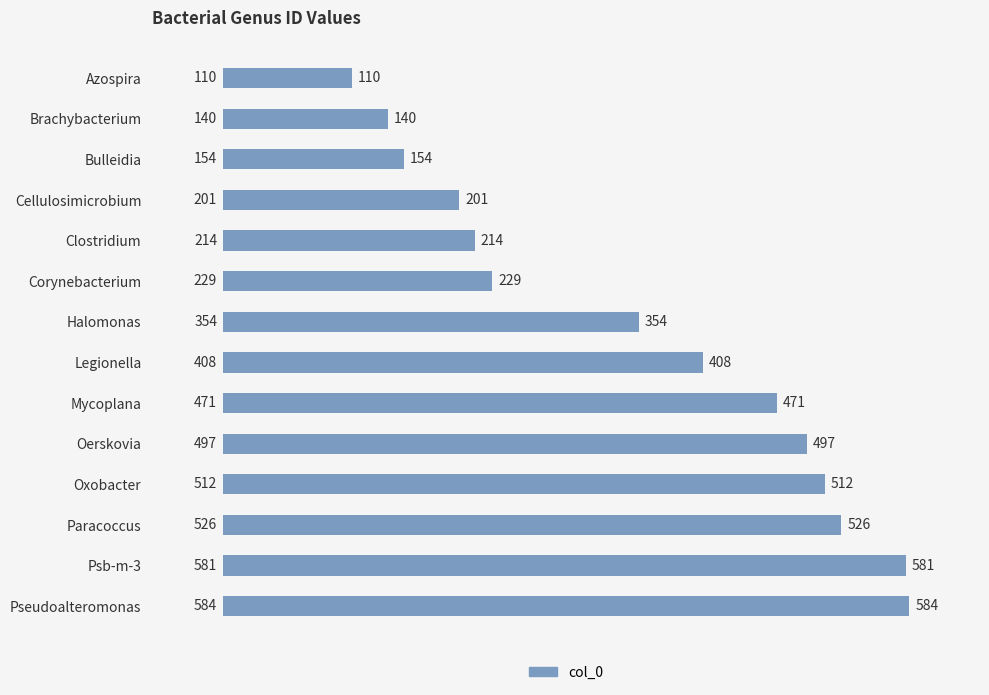

What value does the data have at Psb-m-3, to the nearest 5?

580